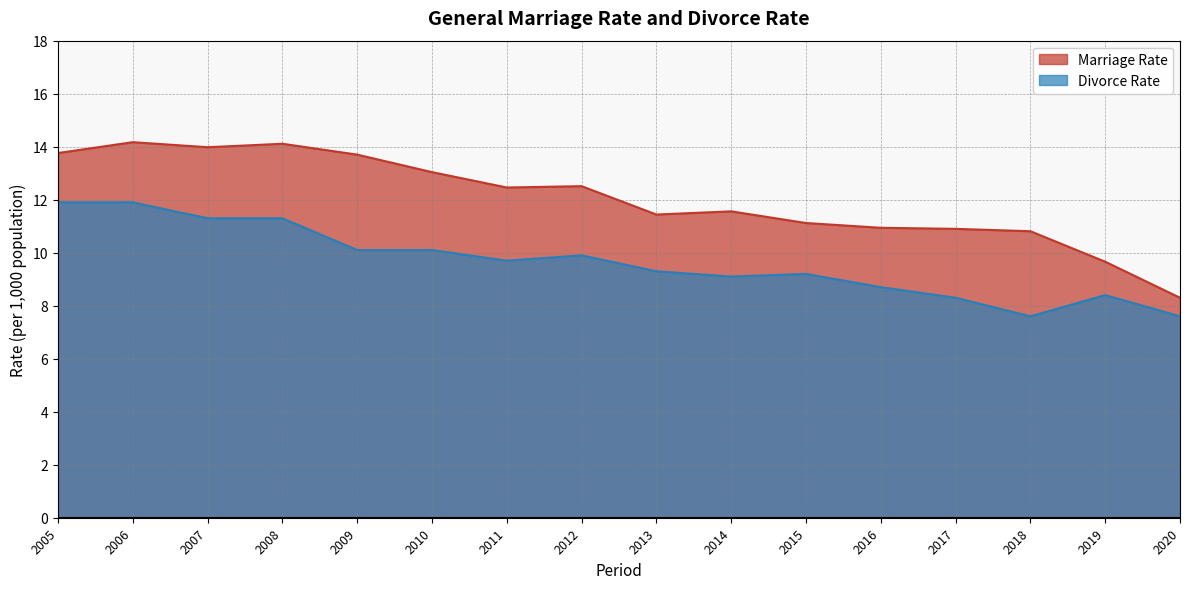

Is it true that Marriage Rate equals 9.7 at 2019?

True